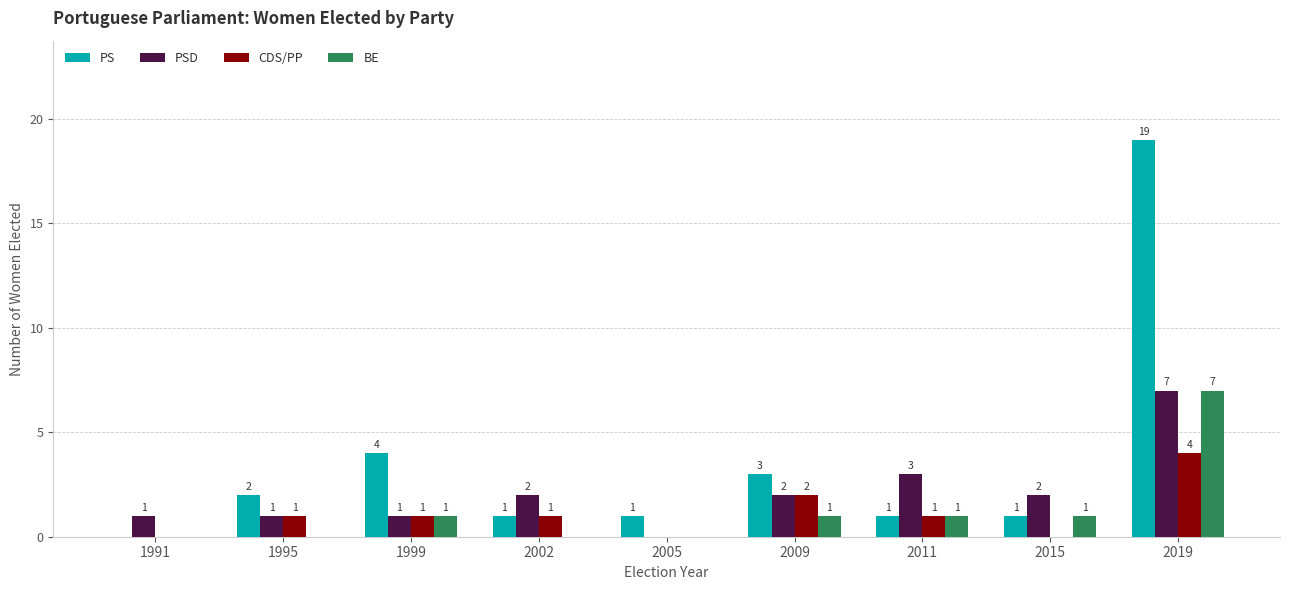

What is the sum of all CDS/PP values?

10